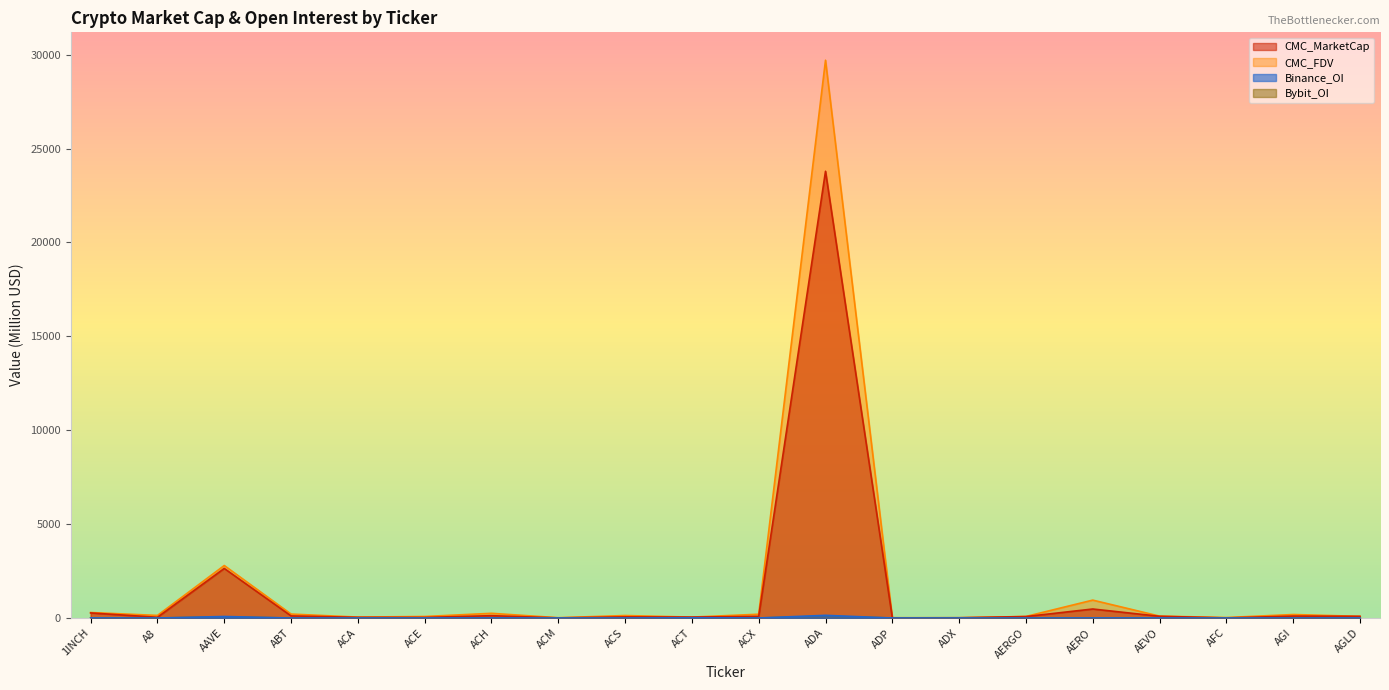

In Bybit_OI, how many points are higher than both neighbors (excluding endpoints)?

5